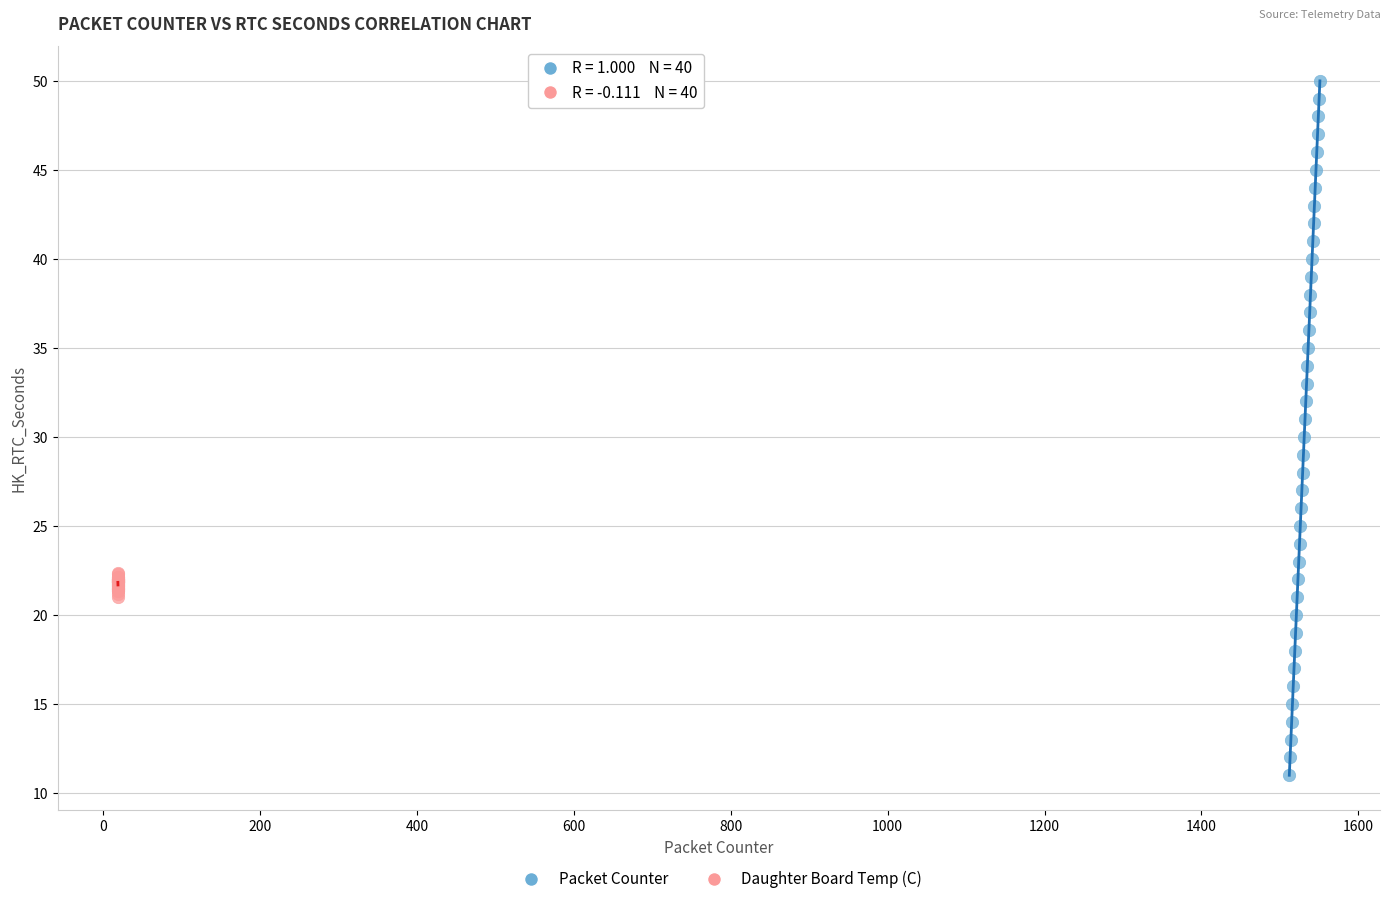

Which series contains the highest Y value?

Packet Counter